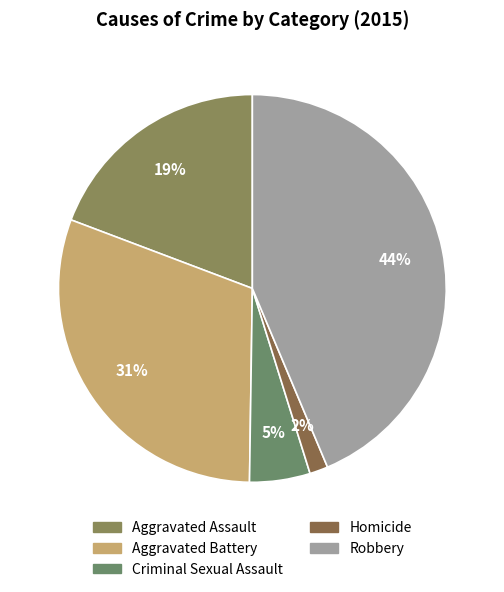

What percentage is the Aggravated Assault slice, to the nearest percent?

19%